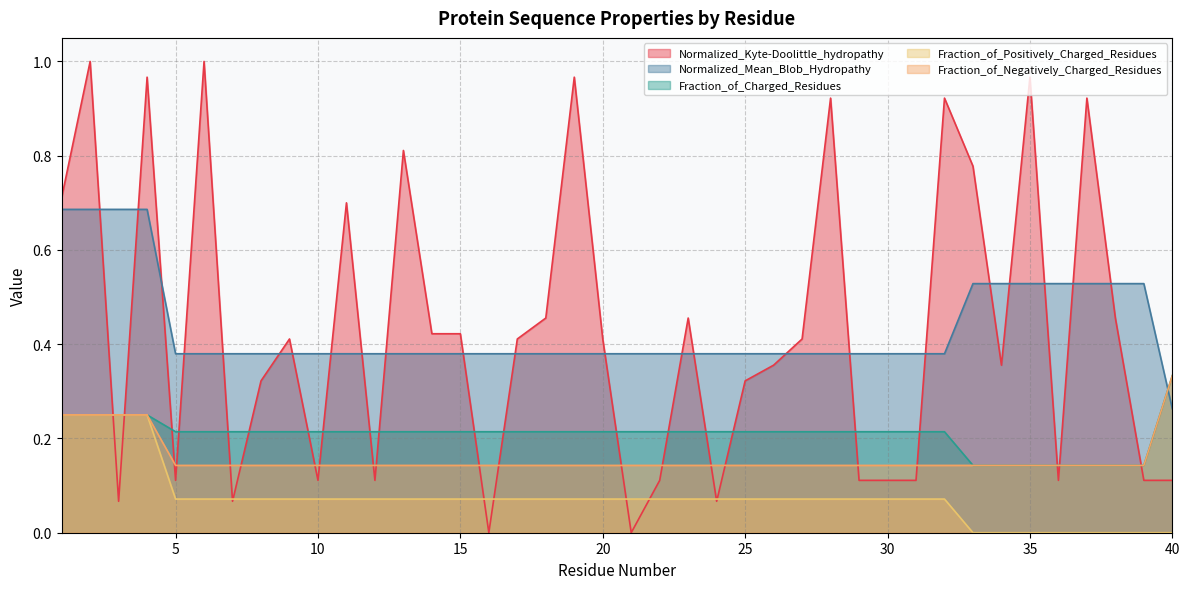

List the labels in order of Normalized_Mean_Blob_Hydropathy value, smallest first.

40, 5, 6, 7, 8, 9, 10, 11, 12, 13, 14, 15, 16, 17, 18, 19, 20, 21, 22, 23, 24, 25, 26, 27, 28, 29, 30, 31, 32, 33, 34, 35, 36, 37, 38, 39, 1, 2, 3, 4